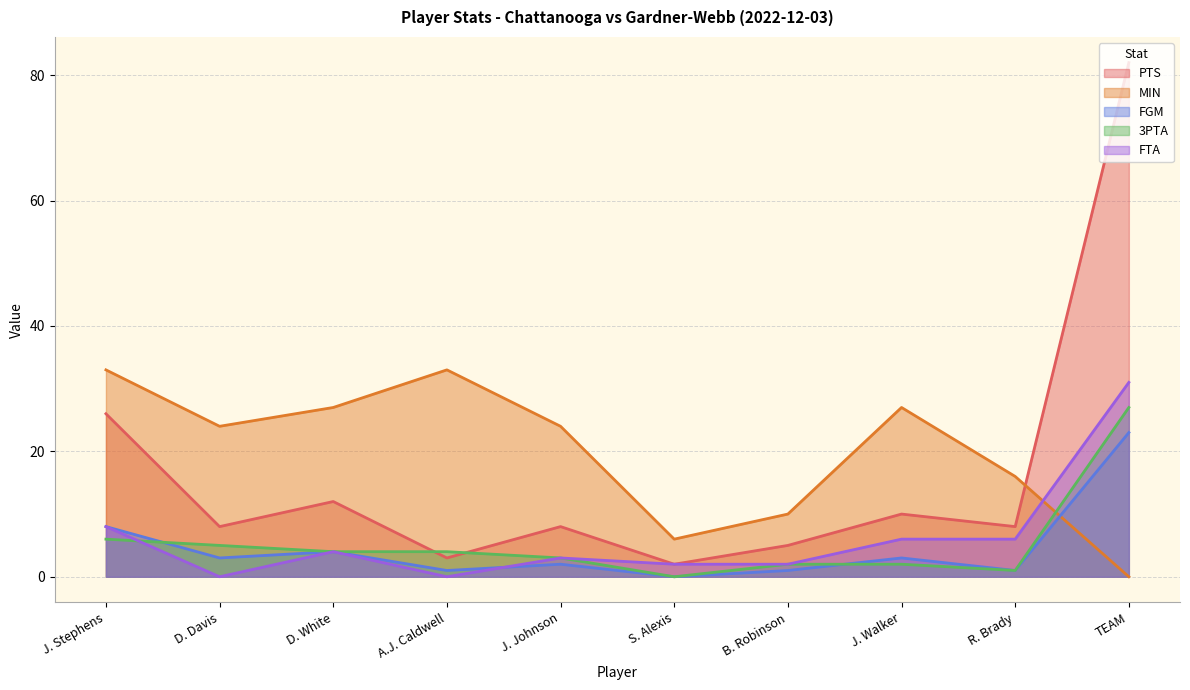

What is the approximate value of PTS at J. Johnson?

8